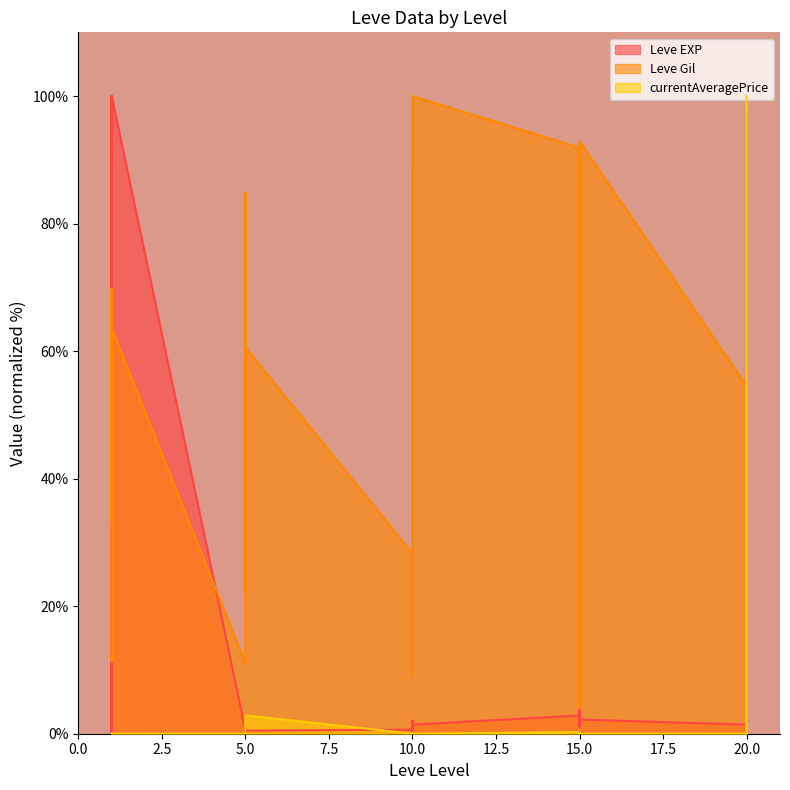

What is the value of the Leve EXP point at the 10th from the left?

0.6